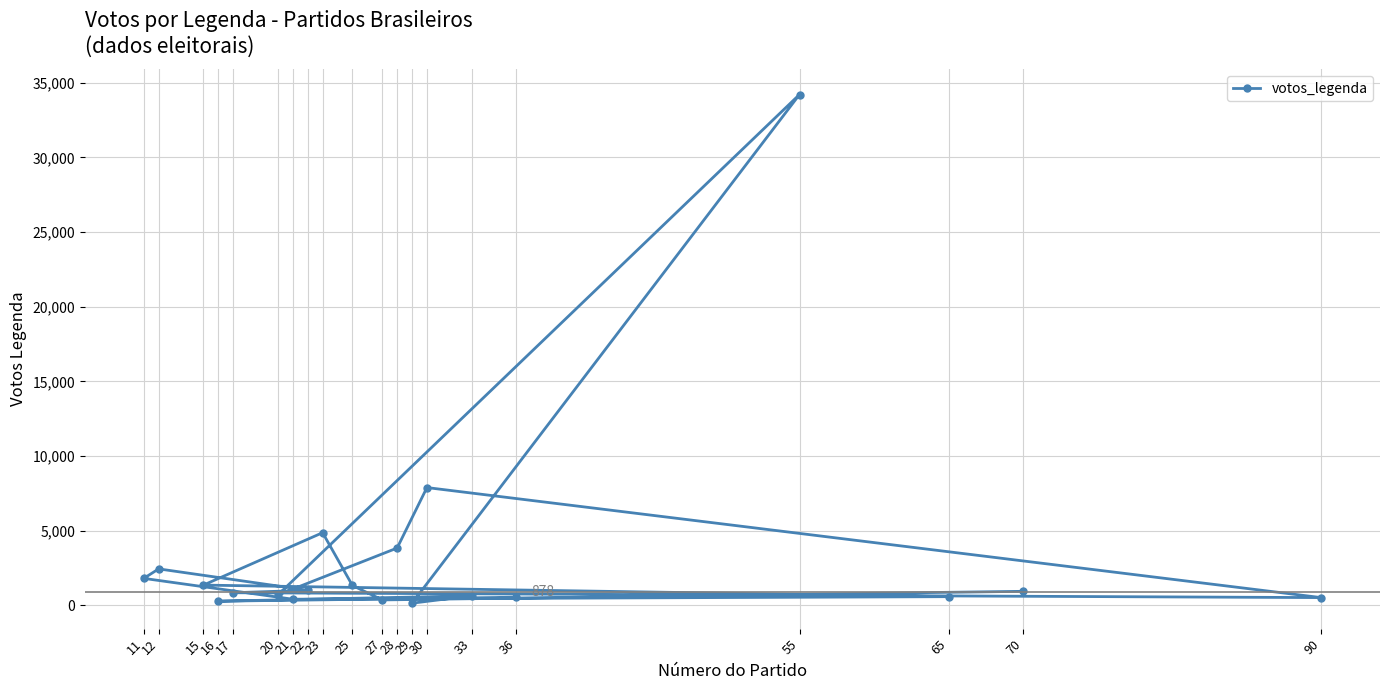

What is the difference between the maximum and second lowest values?

33957